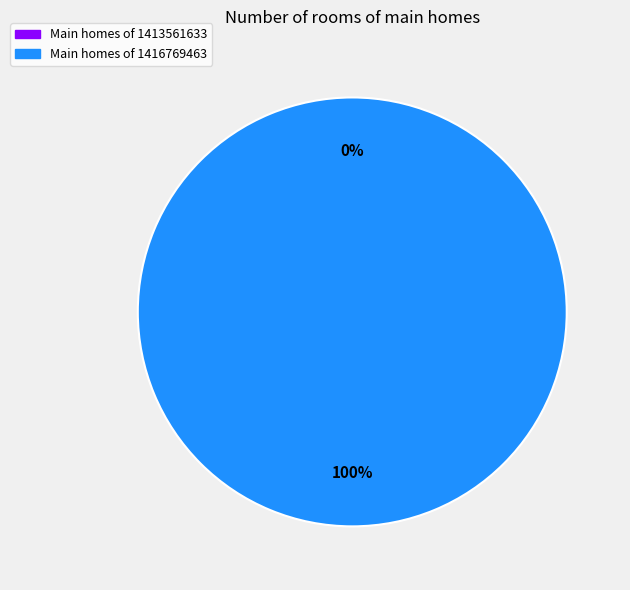

What is the total percentage of 1416769463 and 1413561633?

100.0%